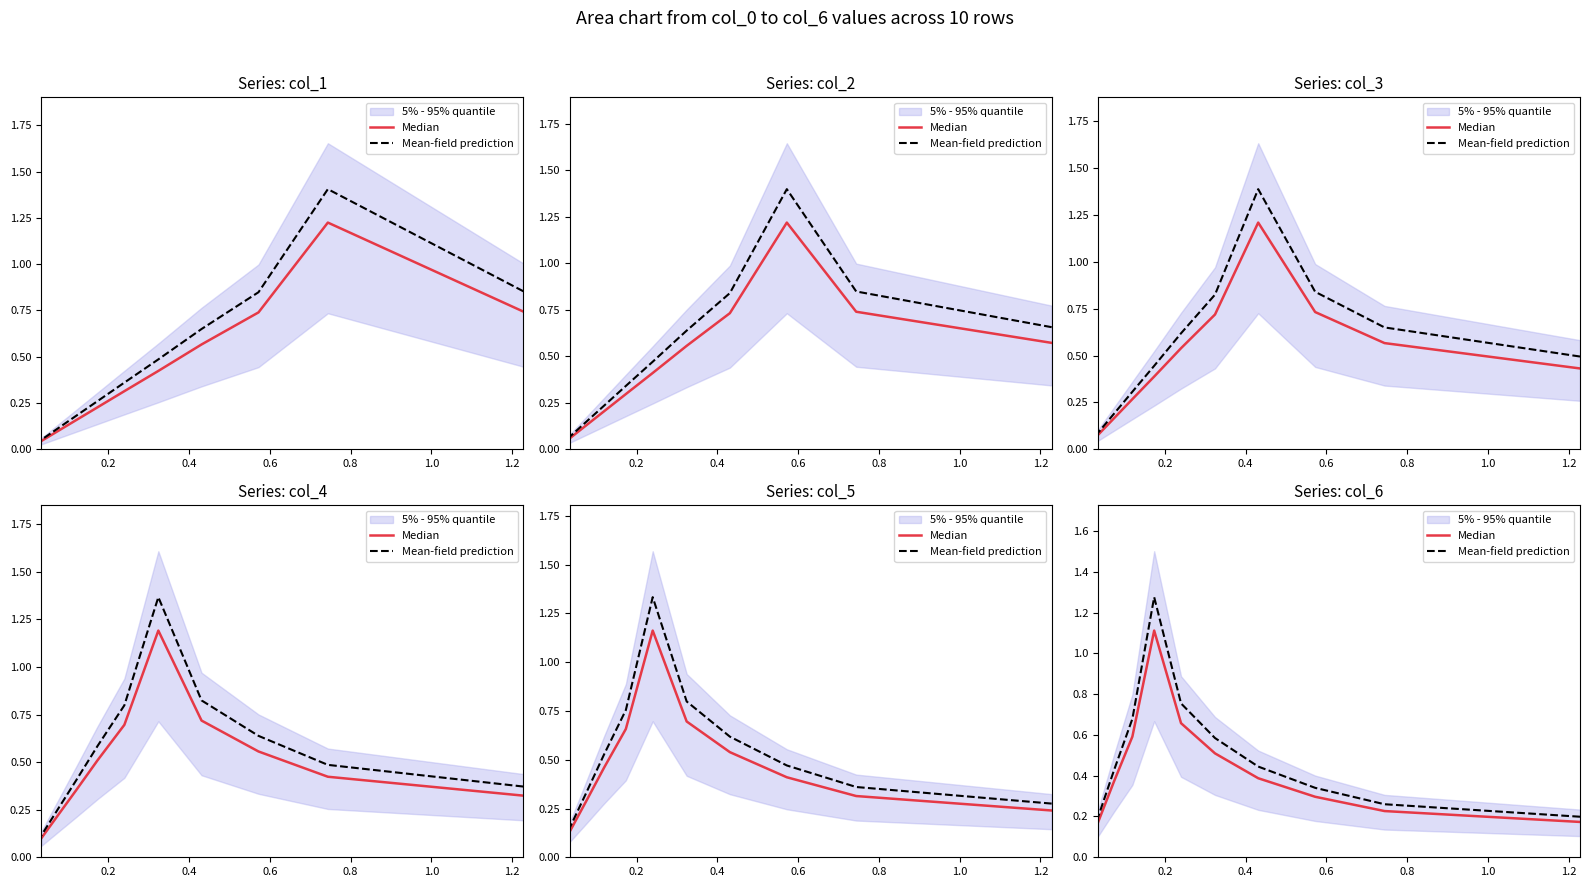

What is the value of the Median point at the 4th from the left?

0.4